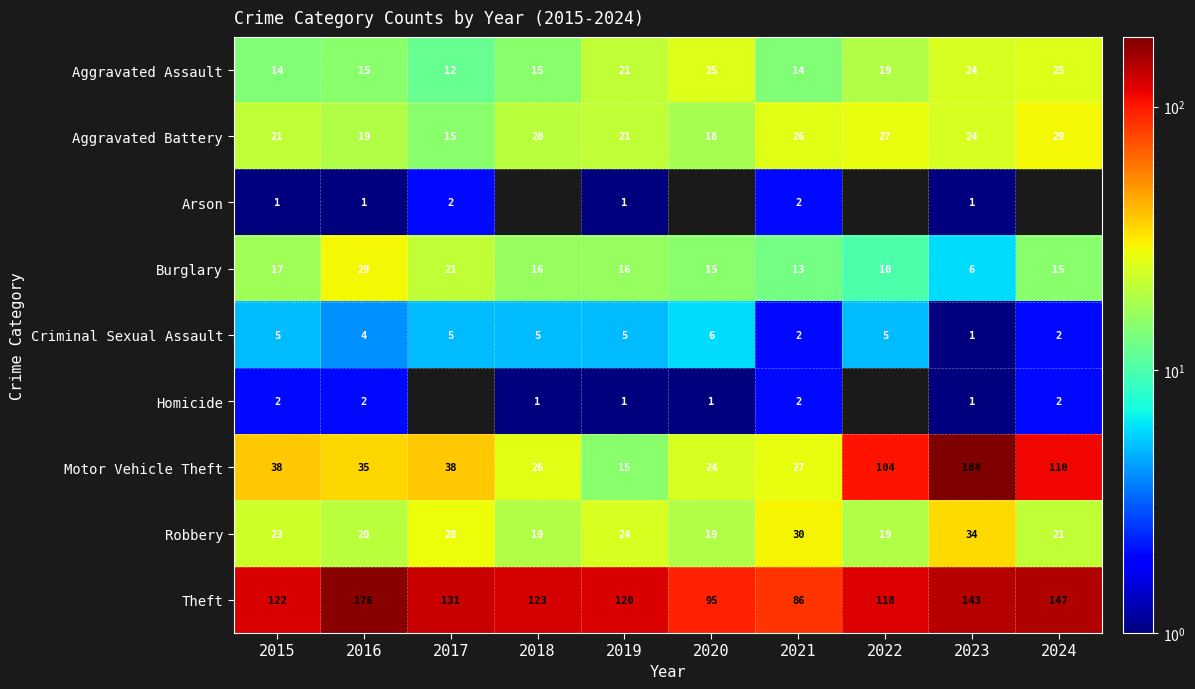

The Theft series shows 123 at 2018. True or false?

True